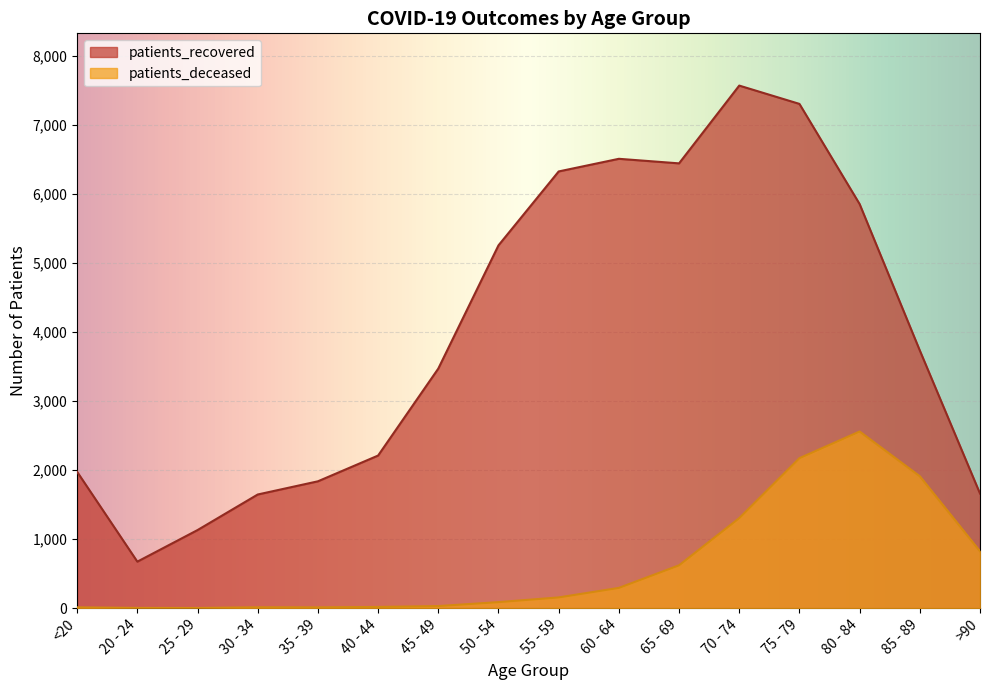

True or false: patients_recovered has a value of 6322 at 55 - 59.

True